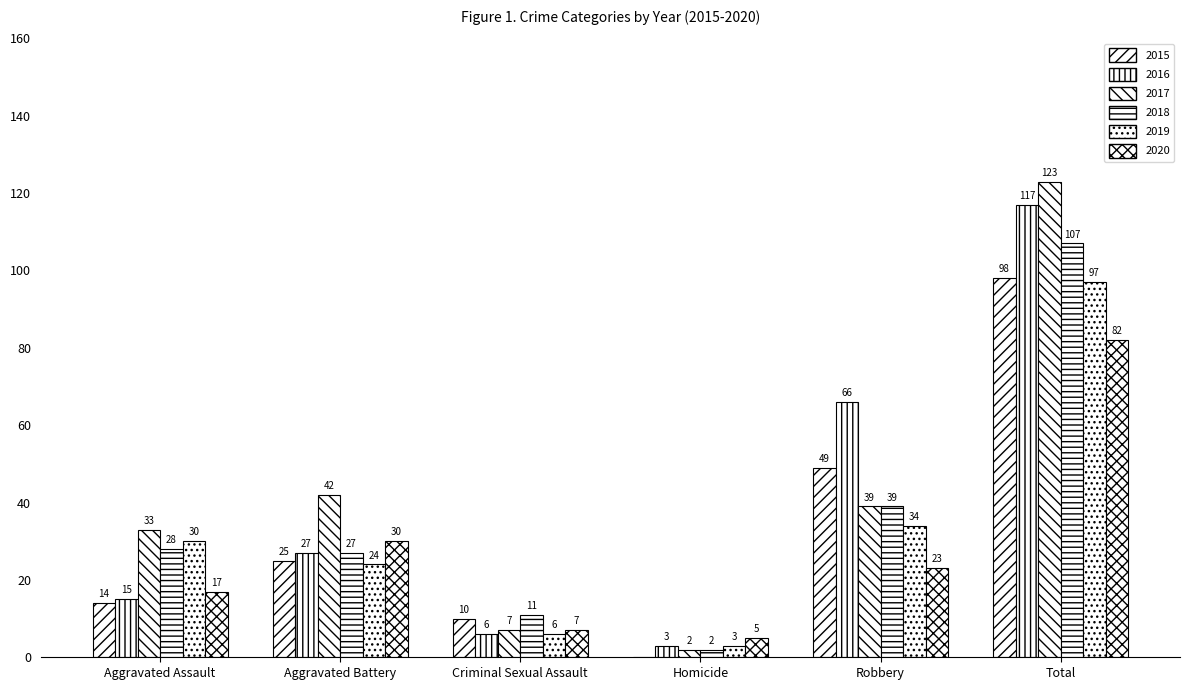

At which label does 2016 reach its peak?

Total